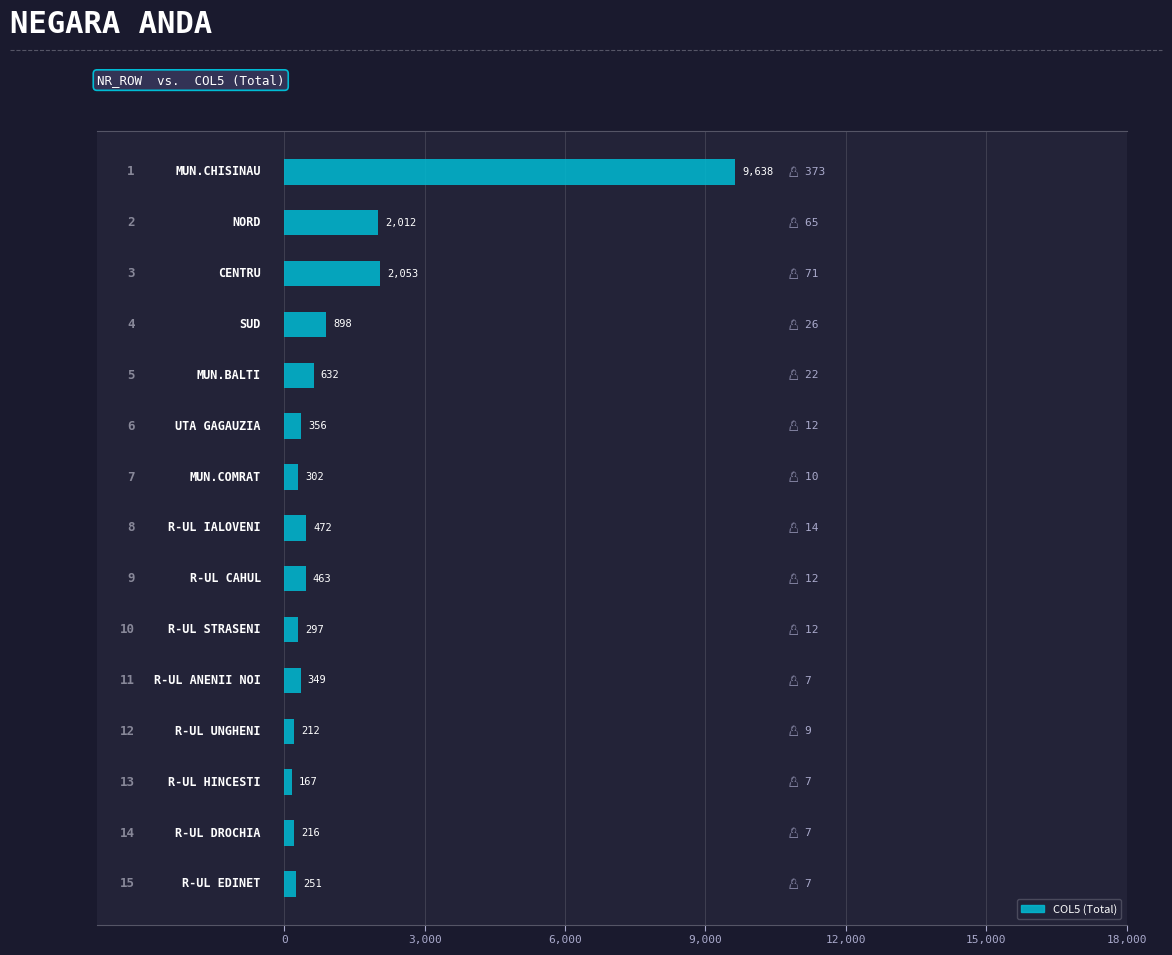

What is the smallest value displayed?

167